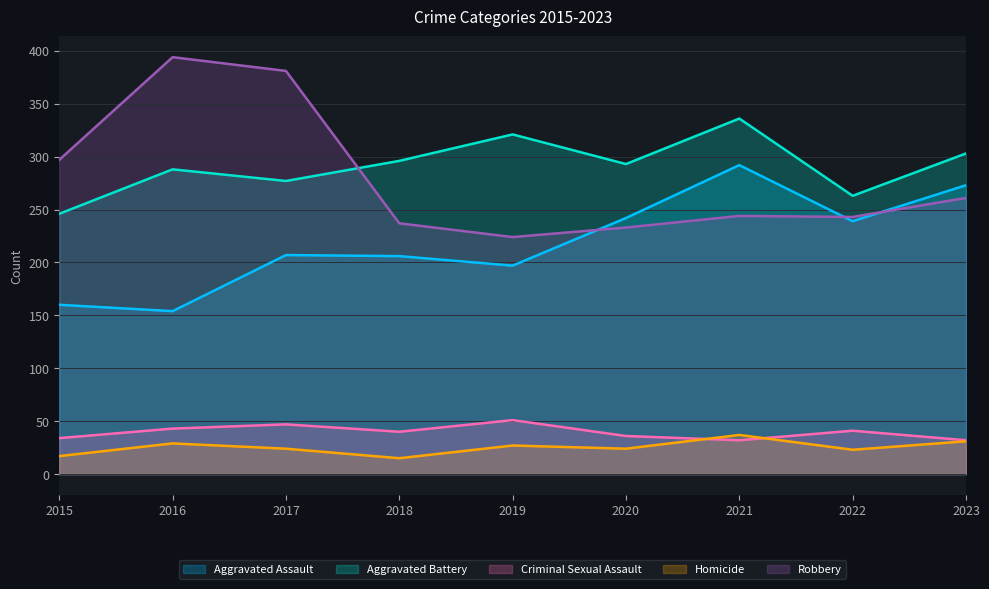

Where is Robbery nearest to the value 309?

2015